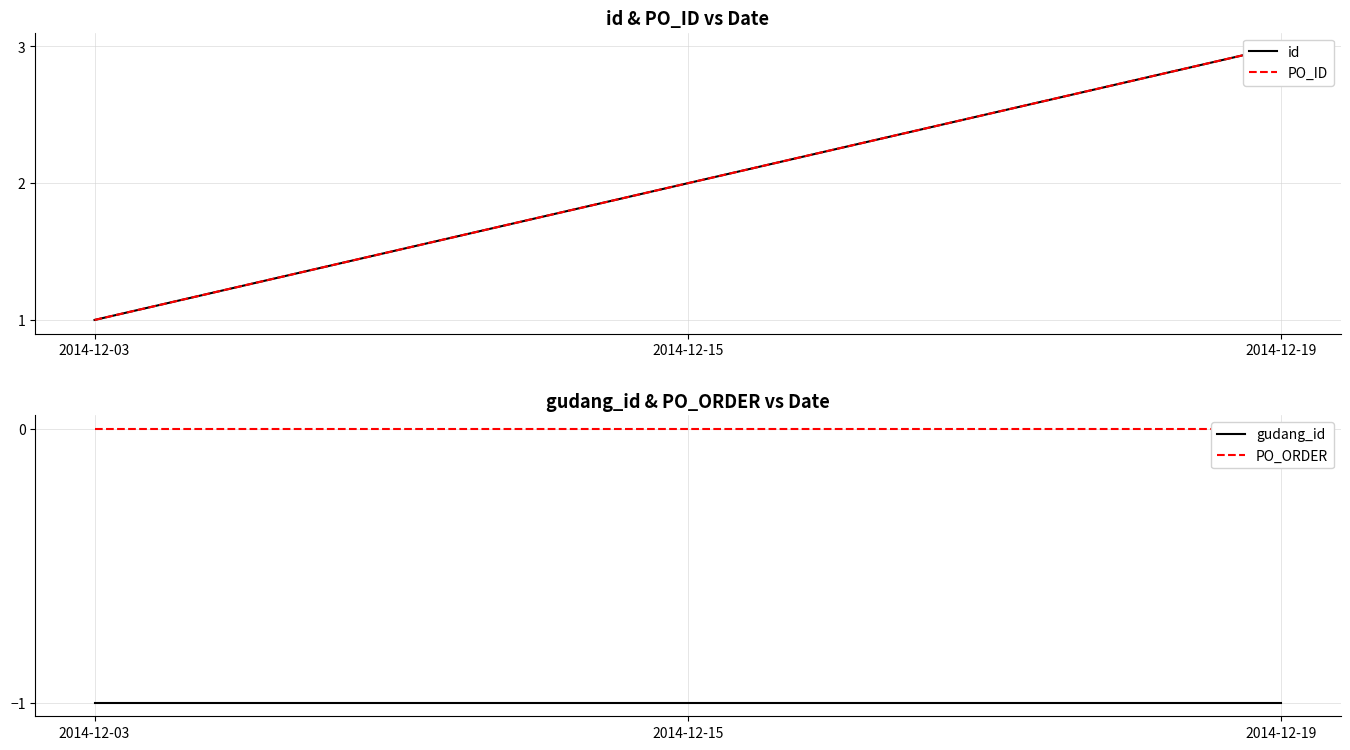

What is the sum of all id values?

6